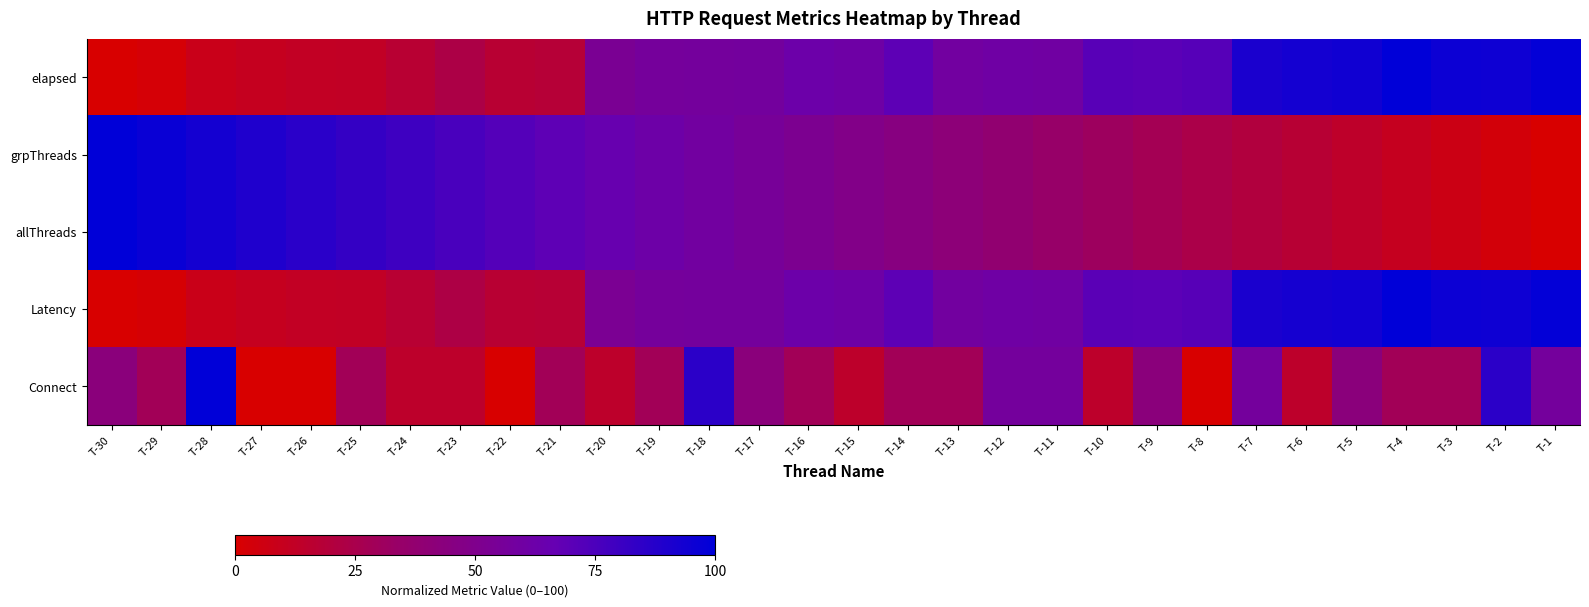

Between T-8 and T-24, which is larger?

T-8